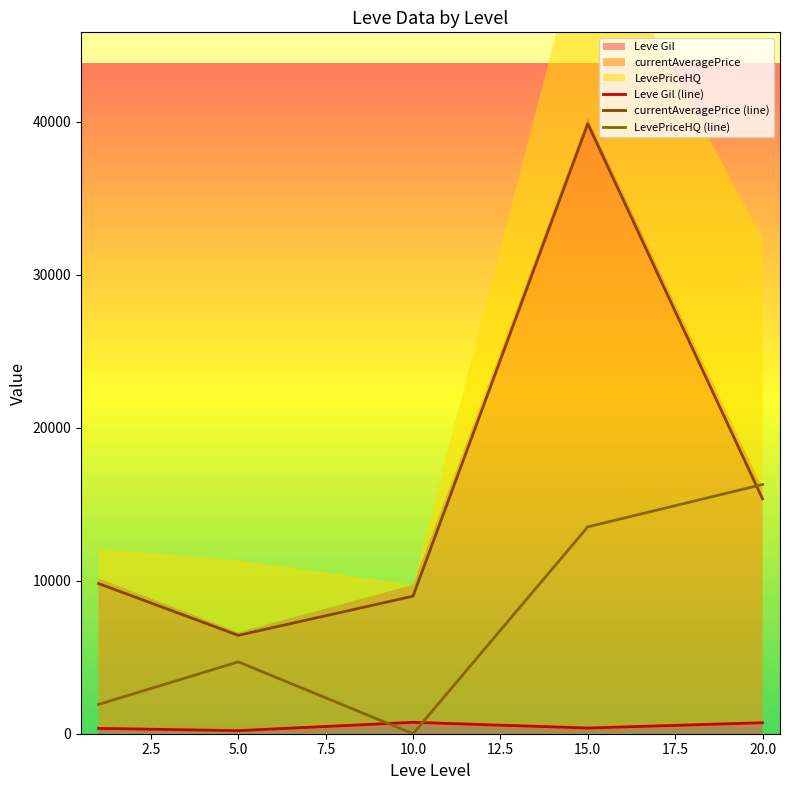

How many lines are shown in the chart?

3